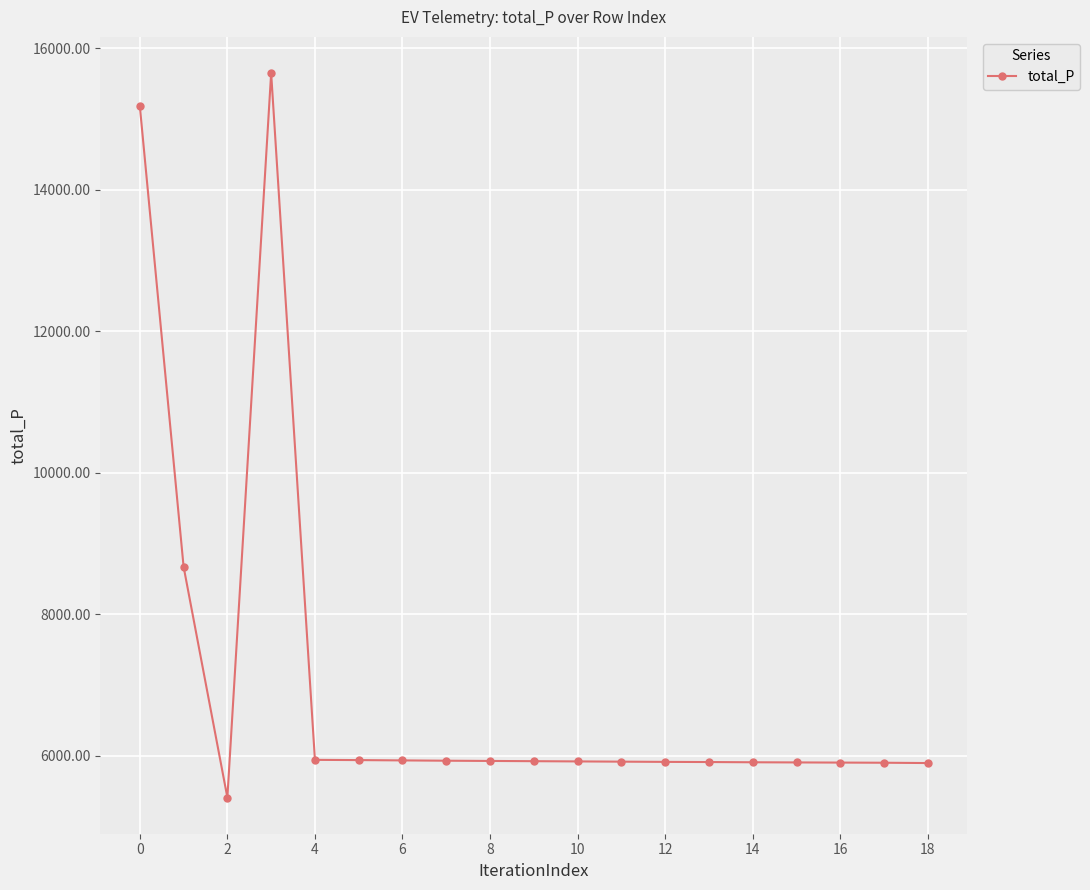

What is the value of the 3rd point from the left?

5410.0